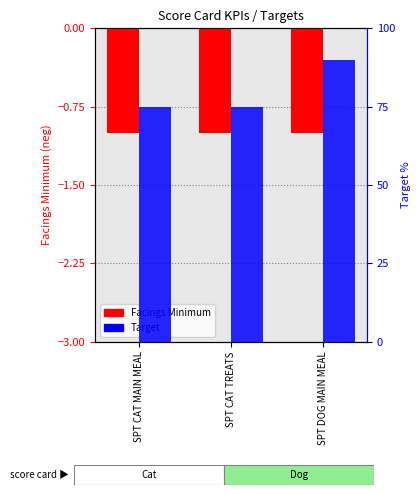

How many bars are there in each group?

2